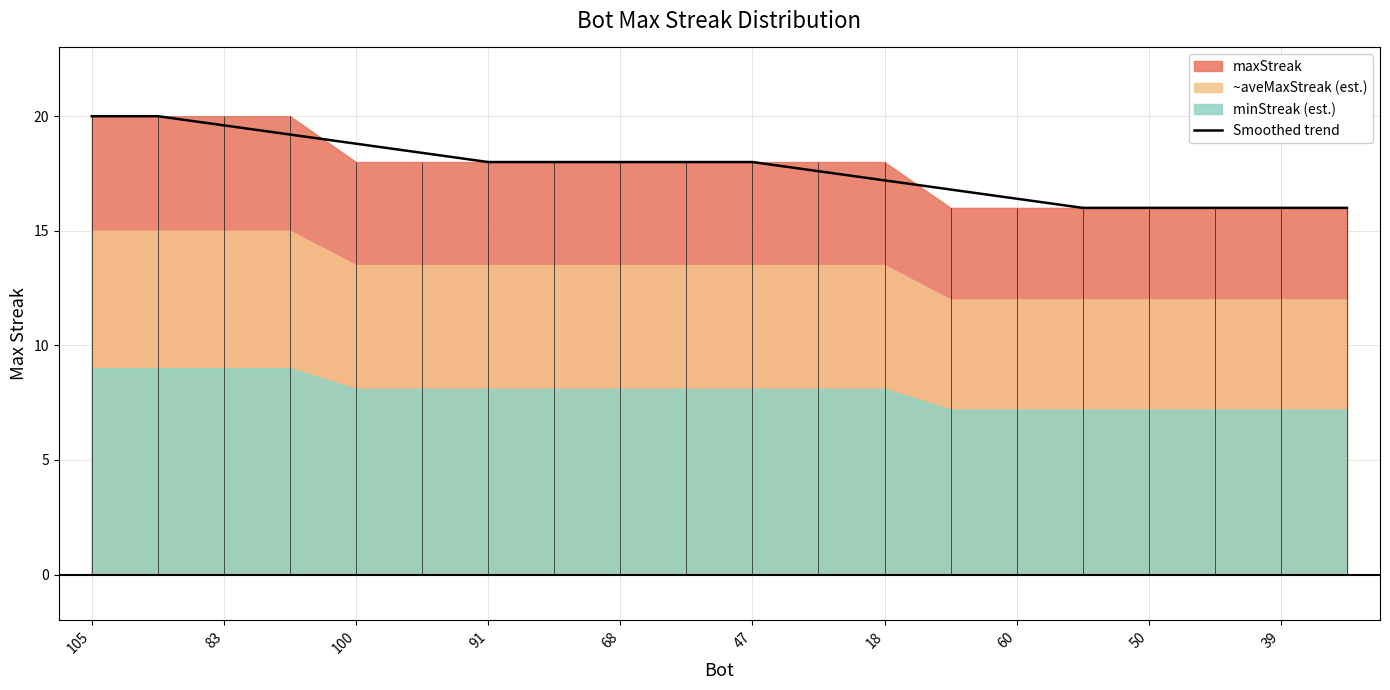

What is the ratio of the value at 15 to the value at 18?

1.0